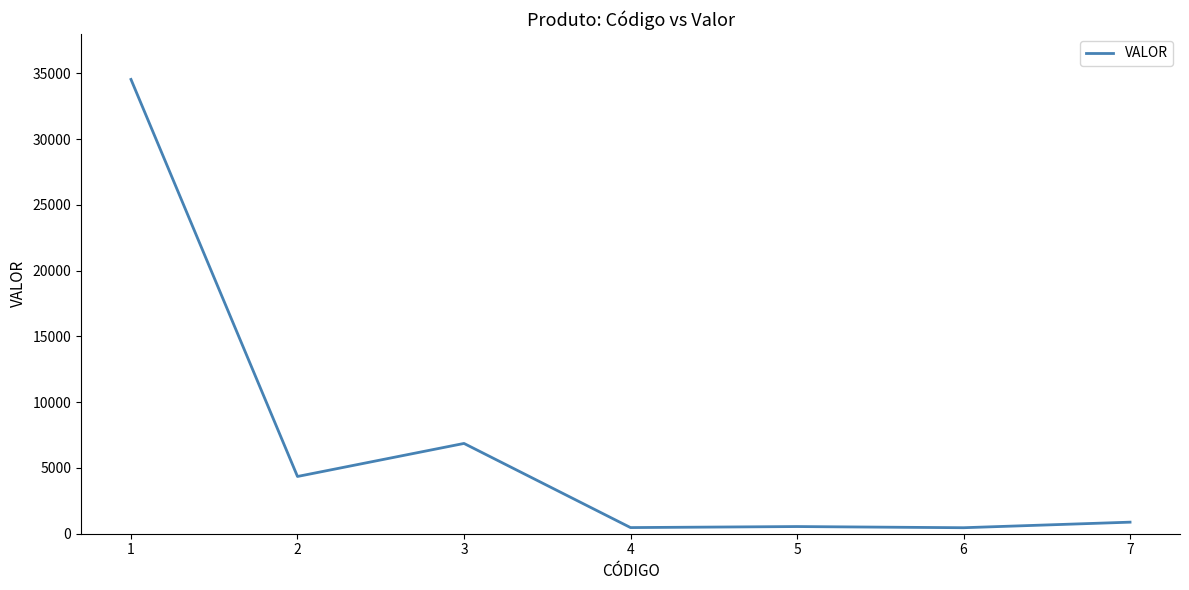

Does the chart display data point markers on the line(s)?

No